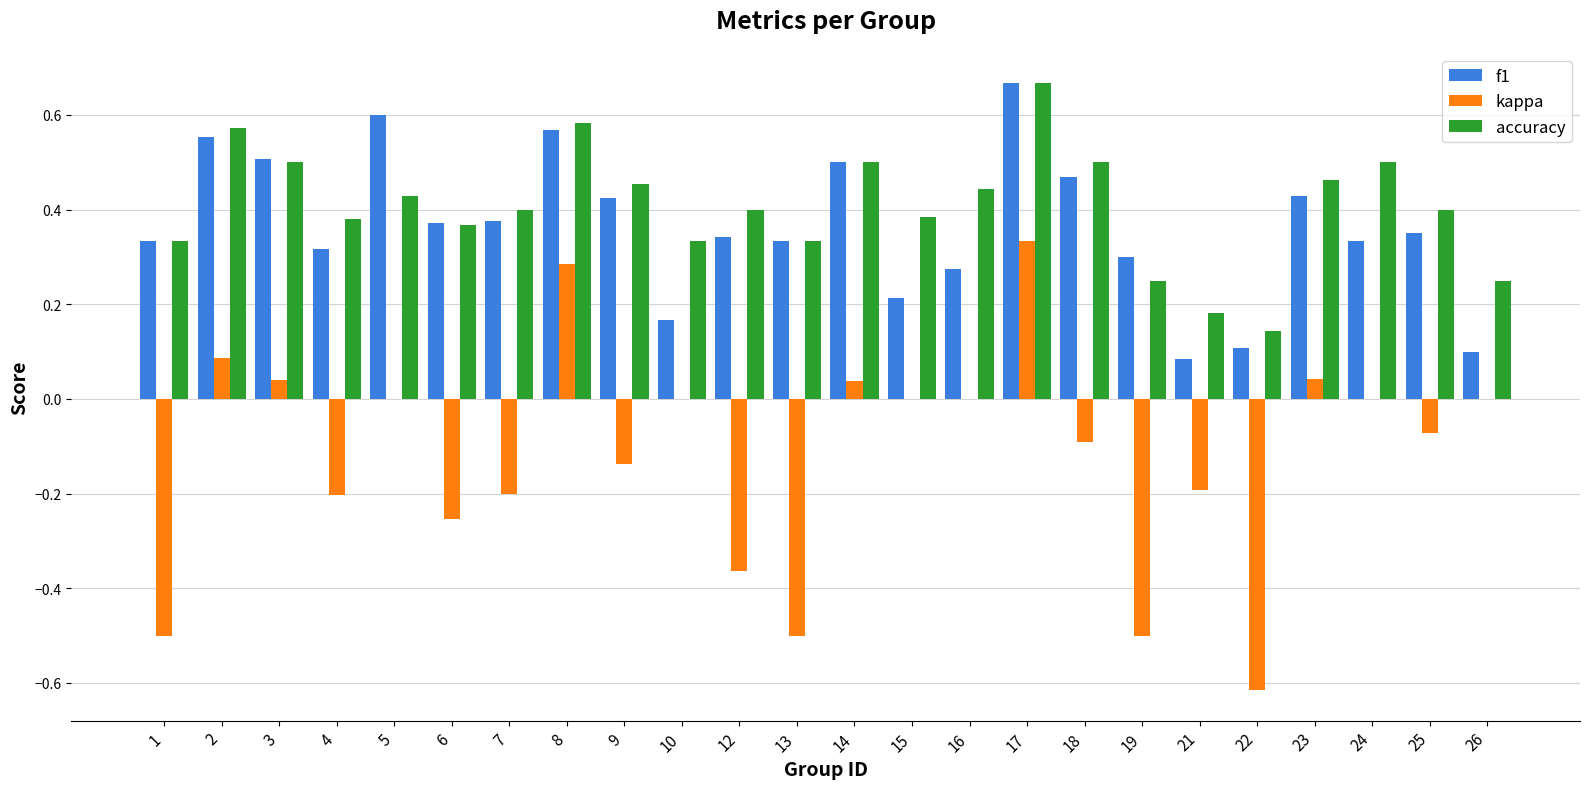

How many categories are shown in the chart?

24